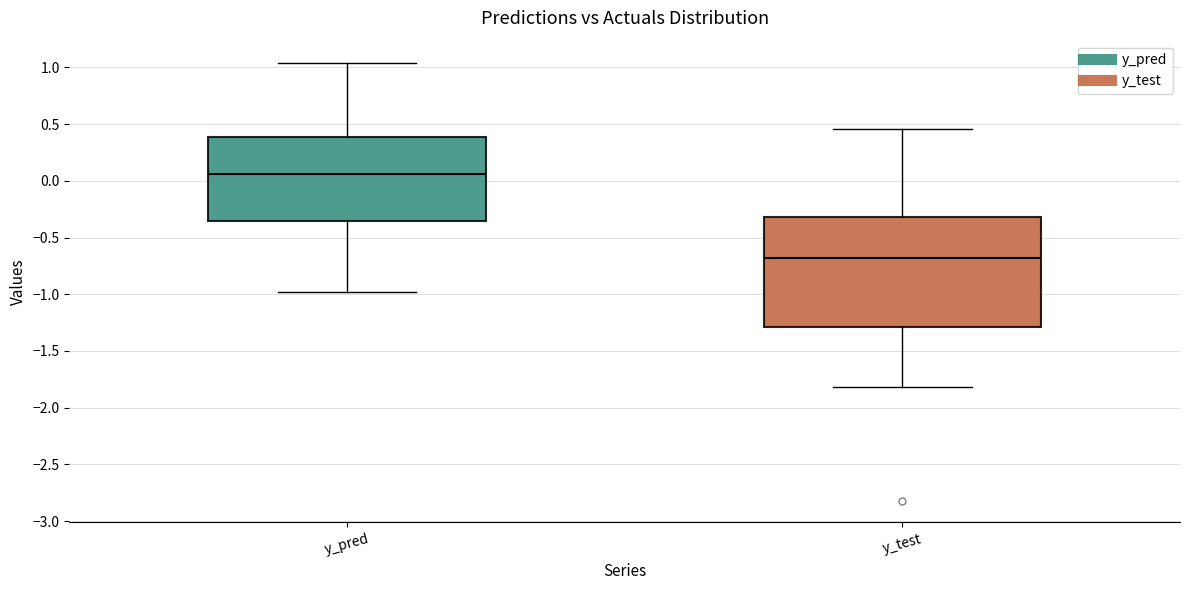

Where is the lower edge of the box for y_test on the y-axis? The values are not printed on the chart, so give them approximately, as read against the axis.

-1.30